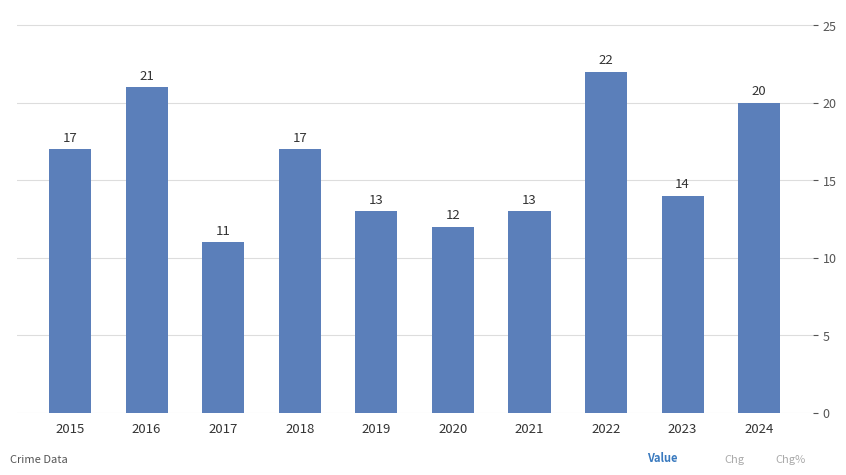

What is the value of the 9th bar from the left?

14